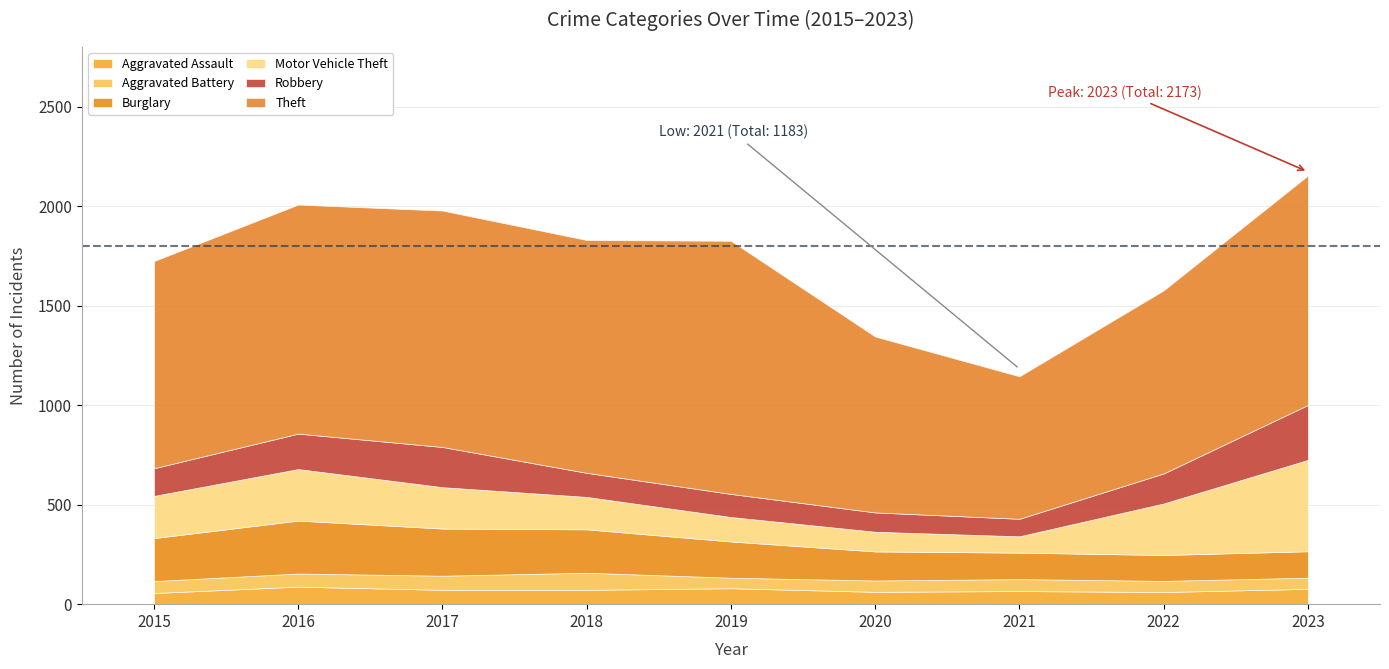

At which category is the sum across all series the highest?

2023